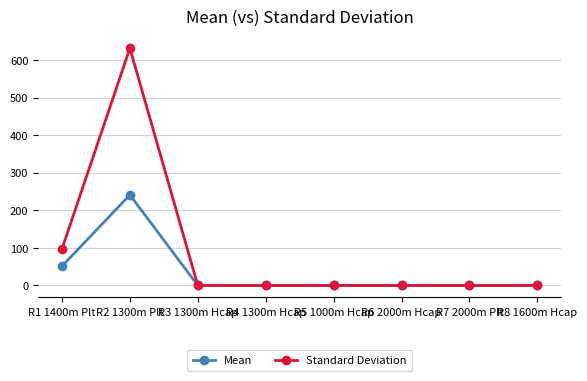

Reading left to right, list all the values displayed in this chart.

Mean: R1 1400m Plt=51.5	R2 1300m Plt=241.5	R3 1300m Hcap=0.0	R4 1300m Hcap=0.0	R5 1000m Hcap=0.0	R6 2000m Hcap=0.0	R7 2000m Plt=0.0	R8 1600m Hcap=0.0
Standard Deviation: R1 1400m Plt=97.4	R2 1300m Plt=632.5	R3 1300m Hcap=0.0	R4 1300m Hcap=0.0	R5 1000m Hcap=0.0	R6 2000m Hcap=0.0	R7 2000m Plt=0.0	R8 1600m Hcap=0.0